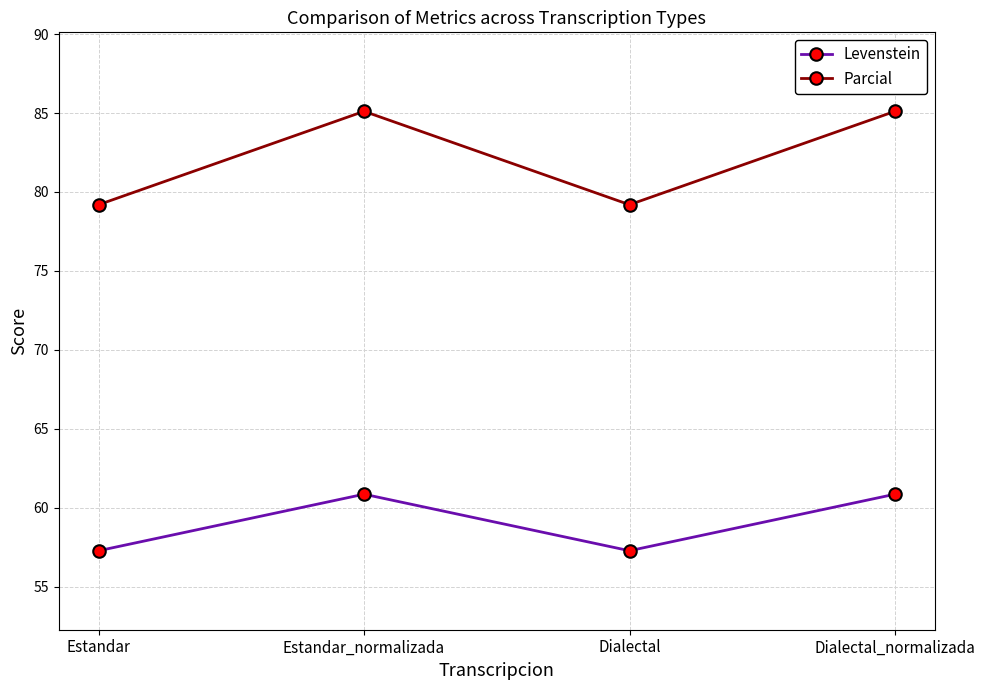

Count the number of categories in the chart.

4